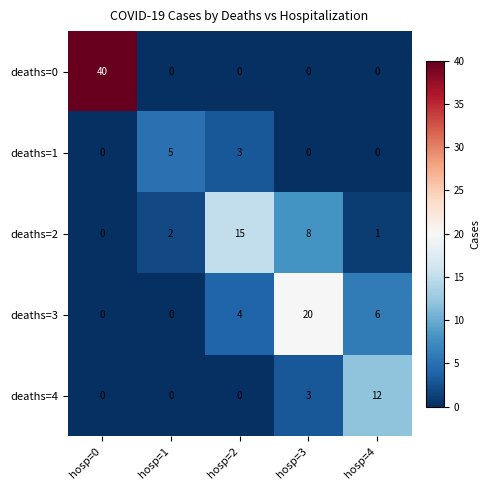

Rank the series by their maximum value, from lowest to highest.

deaths=1, deaths=4, deaths=2, deaths=3, deaths=0